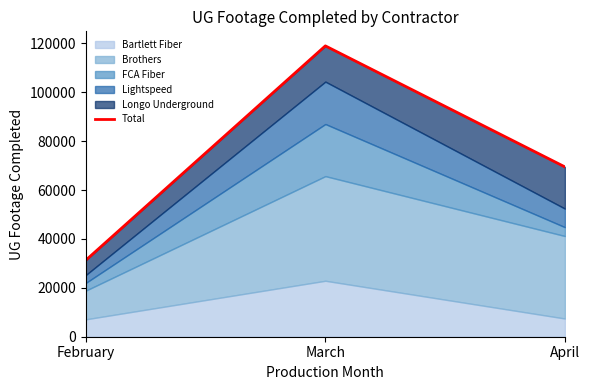

Rank the categories by value from lowest to highest.

February, April, March